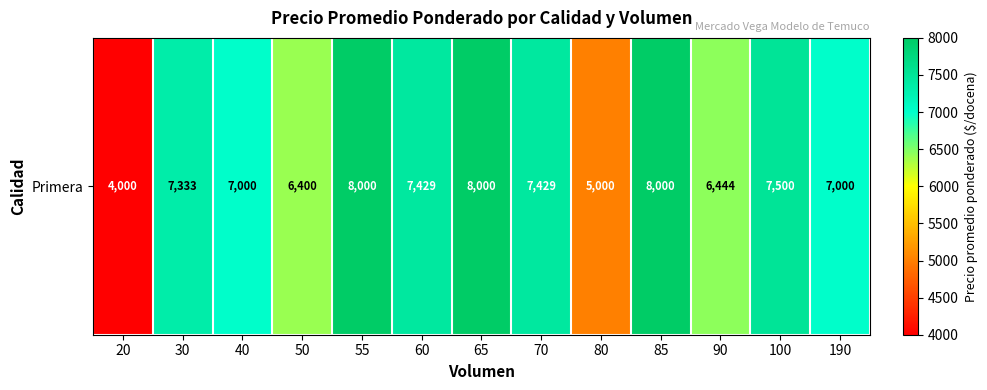

Approximately how many times larger is the value at 90 compared to 190?

0.9